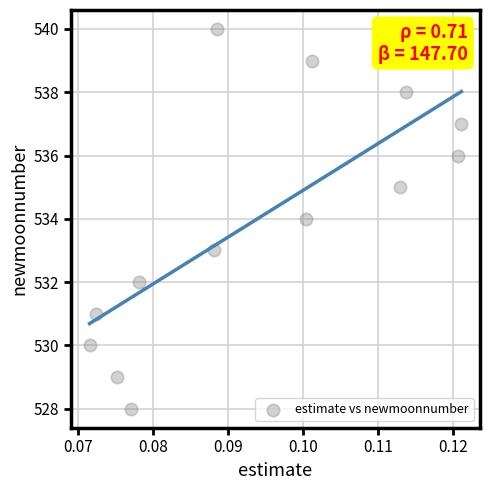

What is the range of Y values (max minus min)?

12